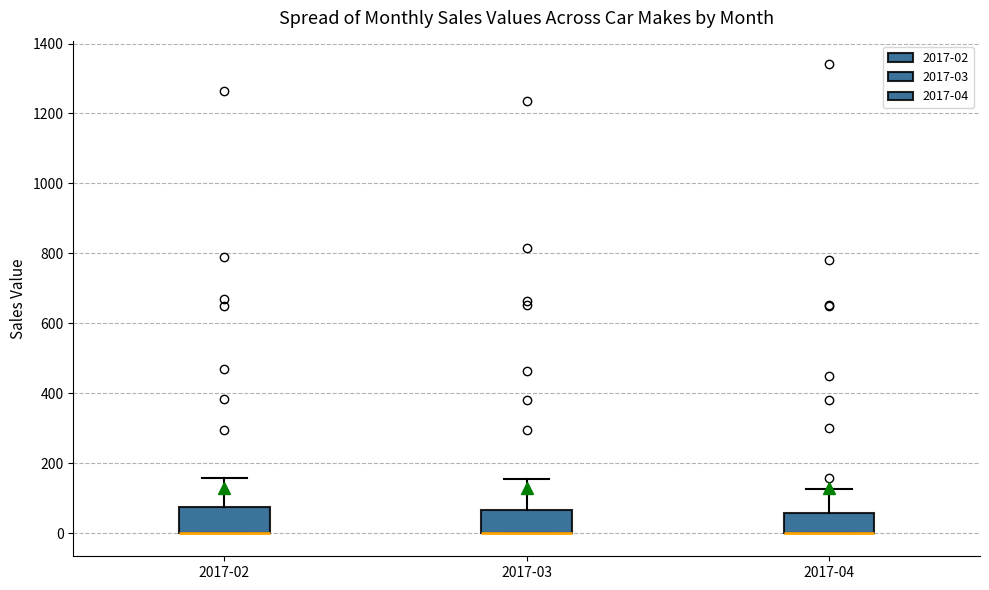

Reading left to right, transcribe this box plot: for each box, give where its median line is, the range the box spans, and where its two whiskers end, as read against the y-axis. The values are not printed on the chart, so give them approximately, as read against the axis.

2017-02: median 0 (drawn on the box's lower edge), box 0 to 80, whiskers 0 to 160
2017-03: median 0 (drawn on the box's lower edge), box 0 to 60, whiskers 0 to 160
2017-04: median 0 (drawn on the box's lower edge), box 0 to 60, whiskers 0 to 120